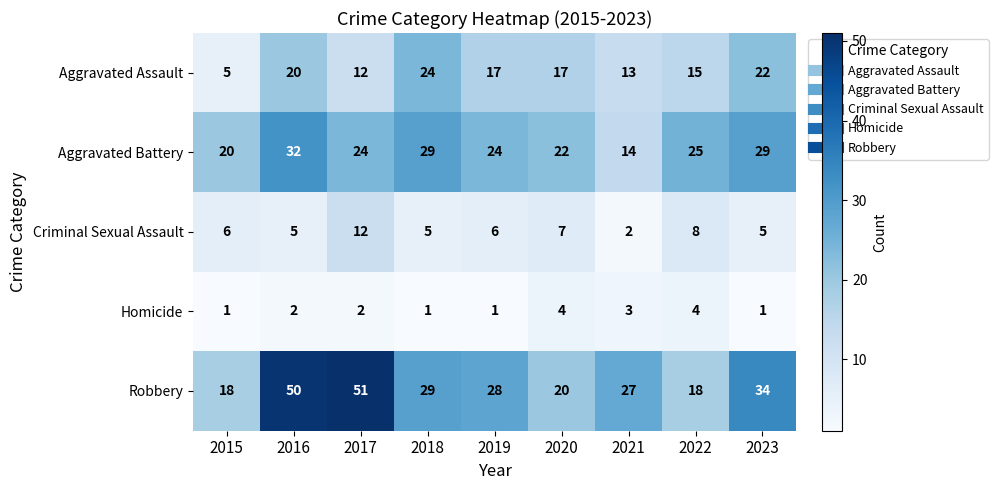

What is the maximum value shown in the chart?

51